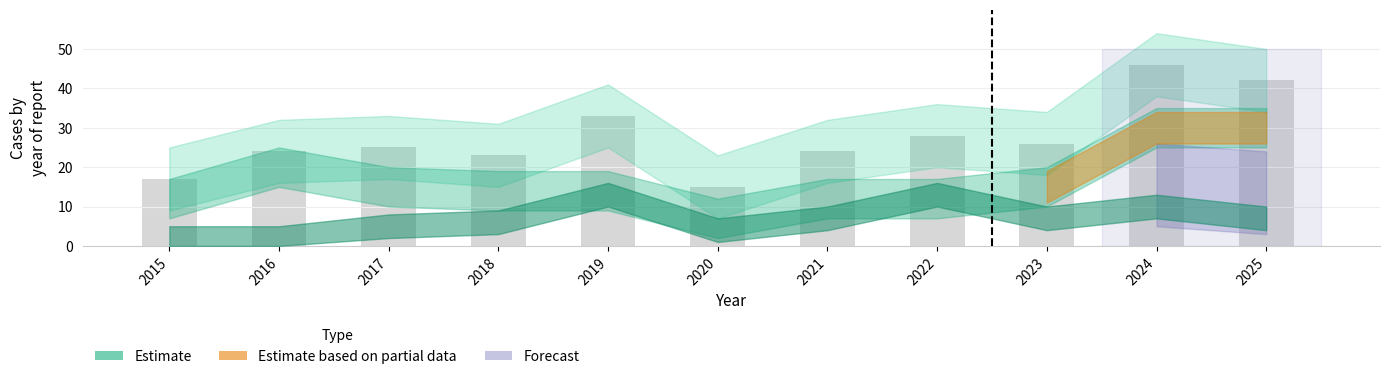

The value at 2020 is 15. True or false?

True